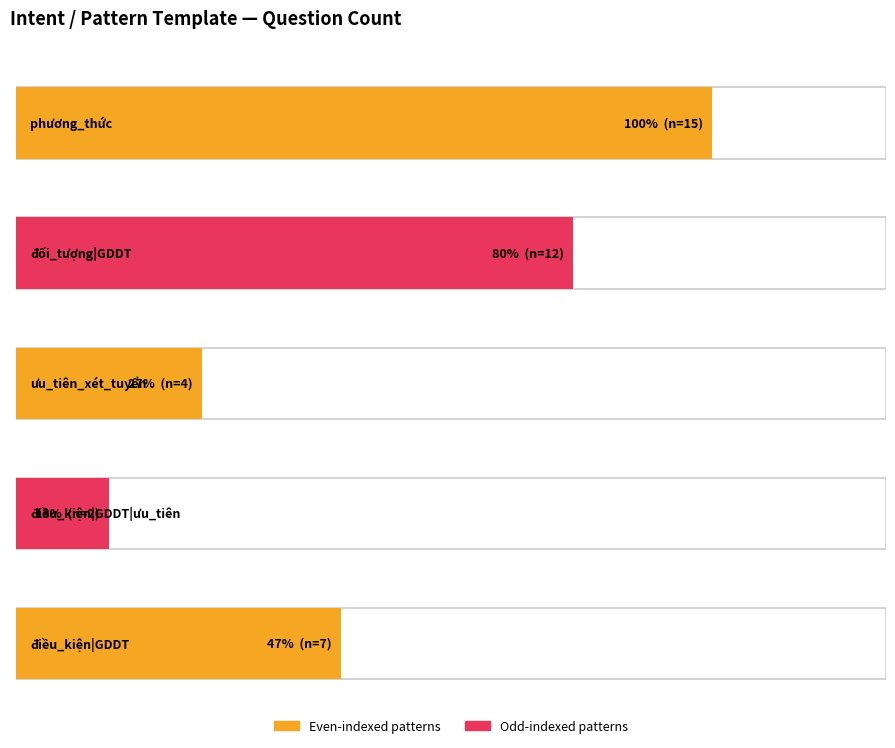

What is the difference between the second highest and second lowest values?

8